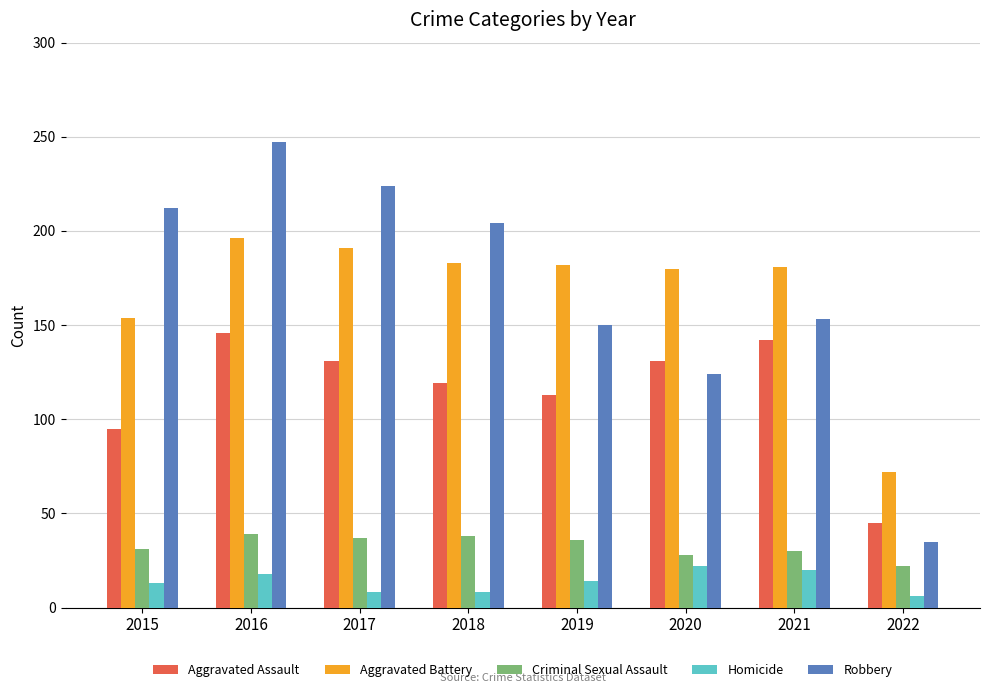

What are all the series names shown in the legend?

Aggravated Assault, Aggravated Battery, Criminal Sexual Assault, Homicide, Robbery